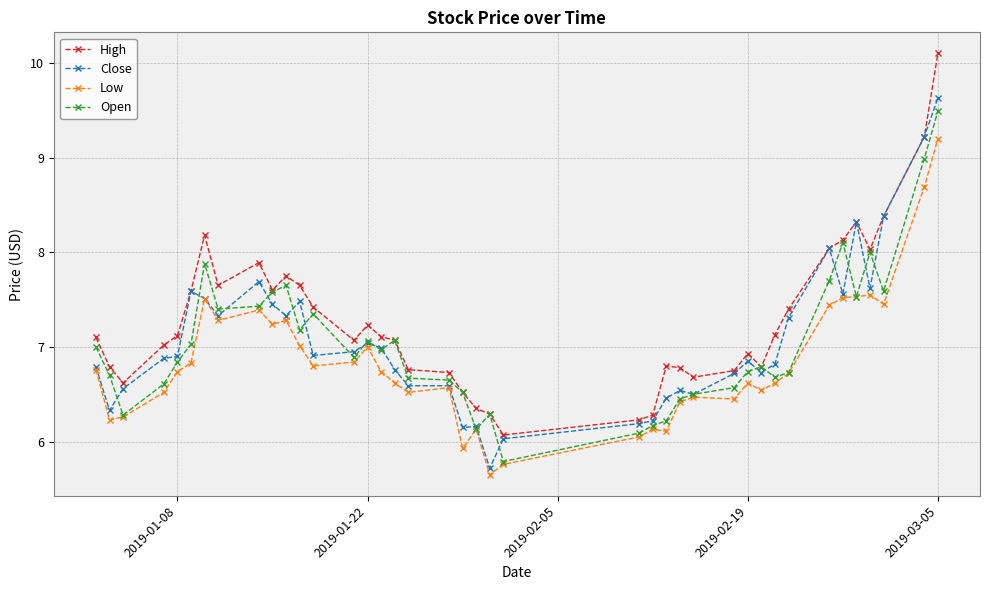

True or false: Close has more than 0 points higher than both neighbors.

True